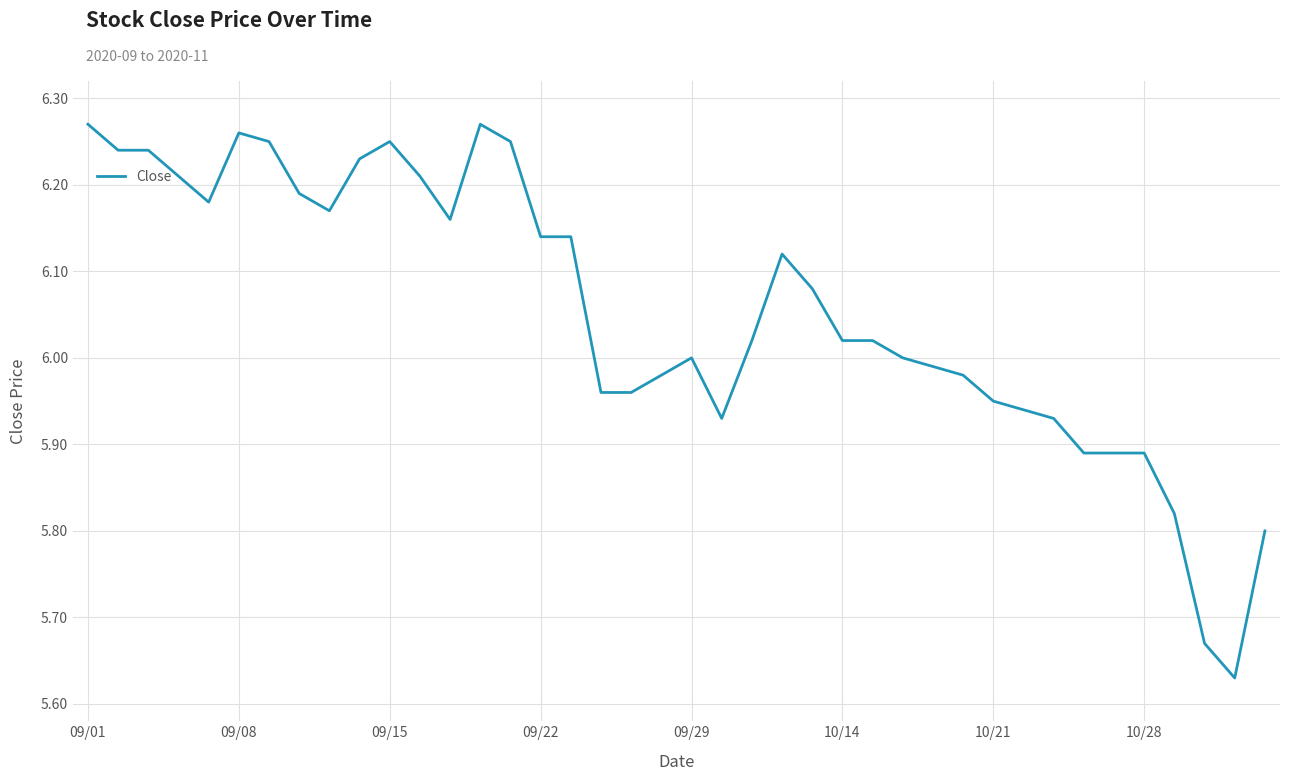

What is the difference between the maximum and minimum values?

0.6